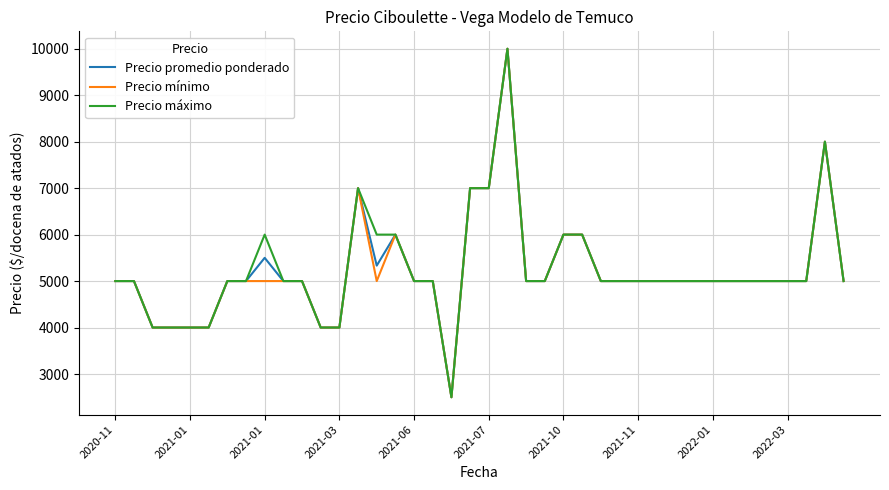

What is the average value of the Precio promedio ponderado series?

5233